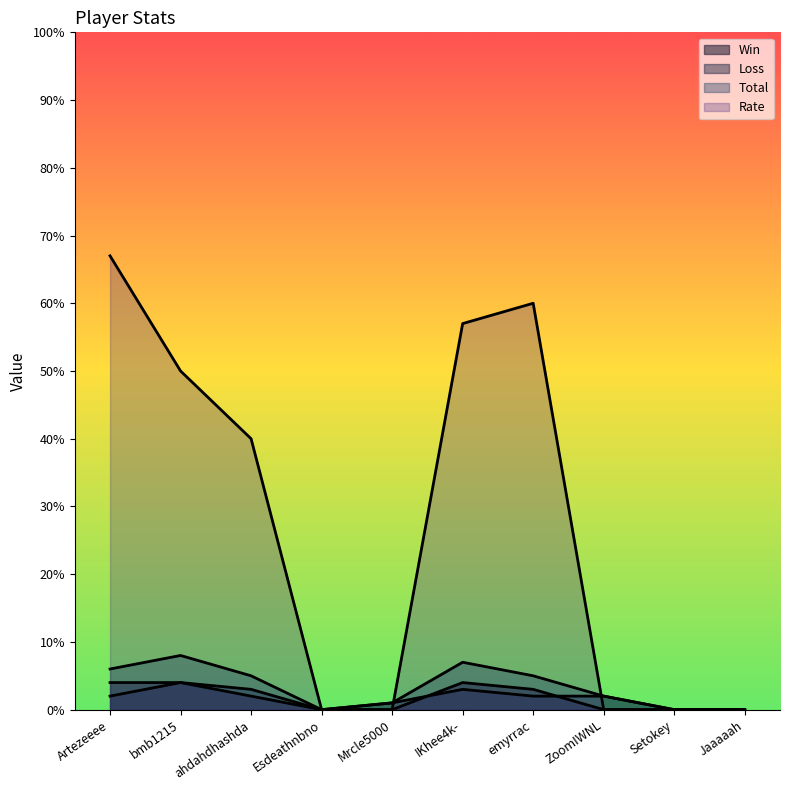

Which category has the lowest value across all series?

Esdeathnbno